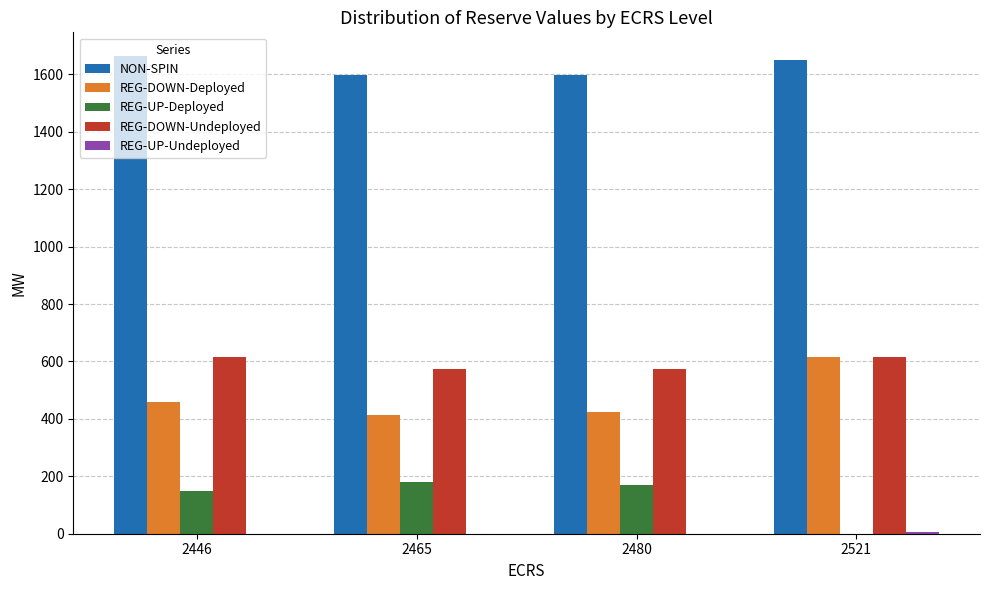

Is it true that REG-DOWN-Deployed equals 668 at 2480?

False